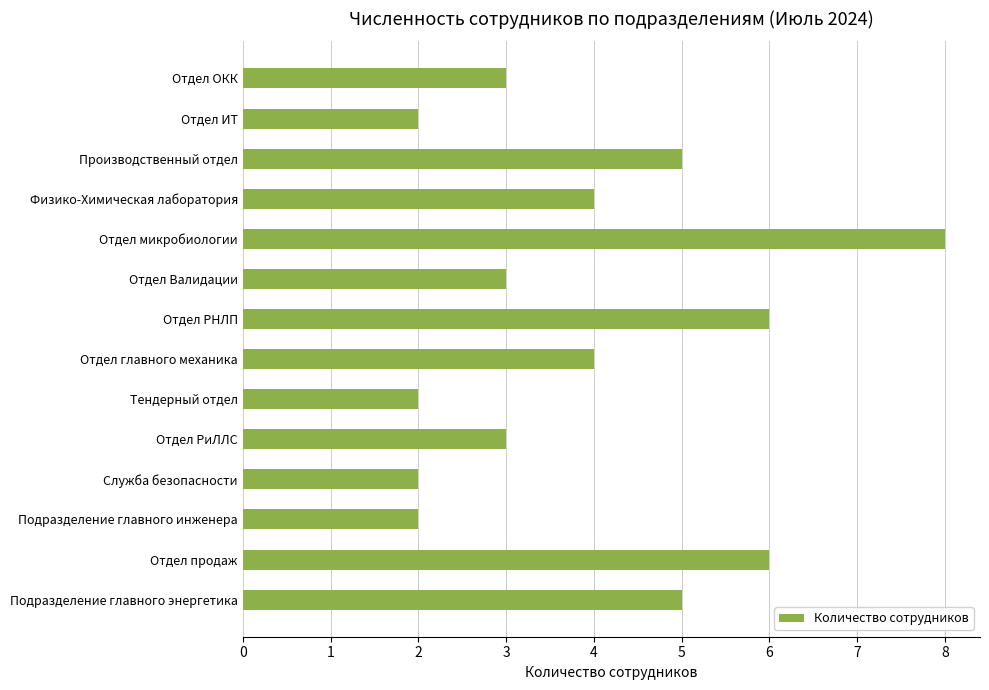

How many distinct data groups are displayed?

1